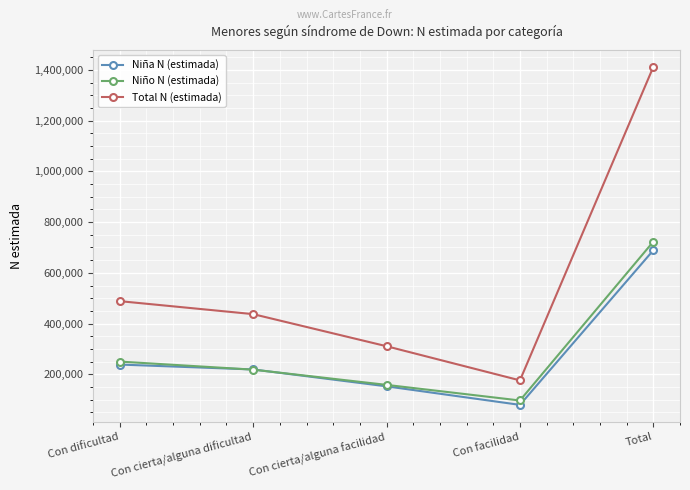

What is the total value across all series at Total?

2824238